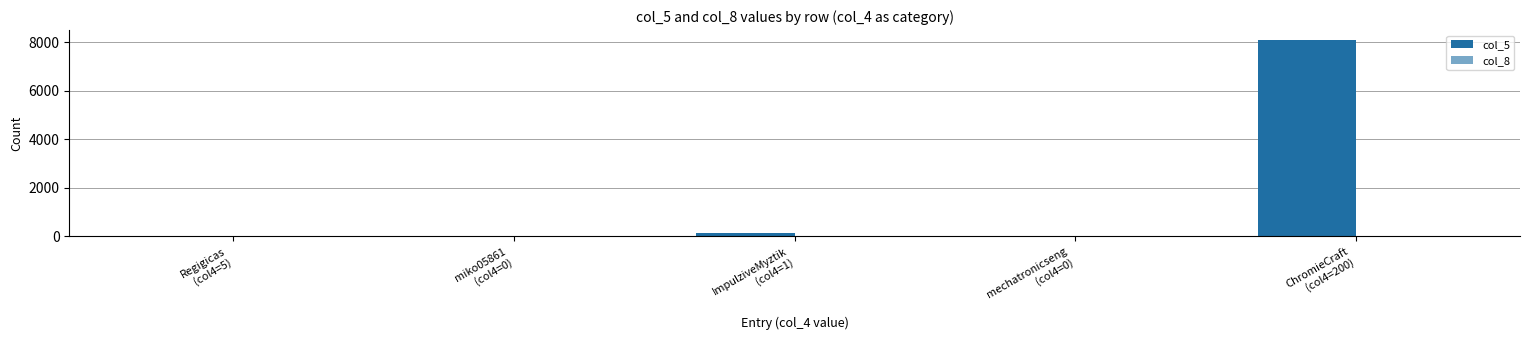

At mechatronicseng
(col4=0), list the series in order from largest to smallest.

col_5, col_8